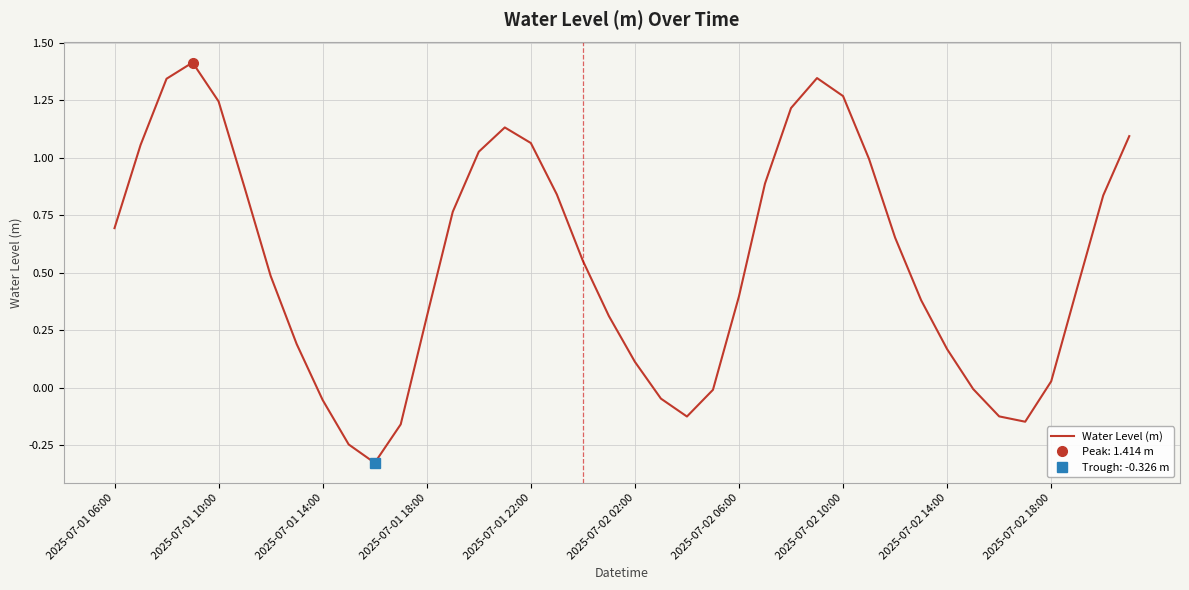

The Water Level (m) series shows 0.4 at 2025-07-01 10:00. True or false?

False